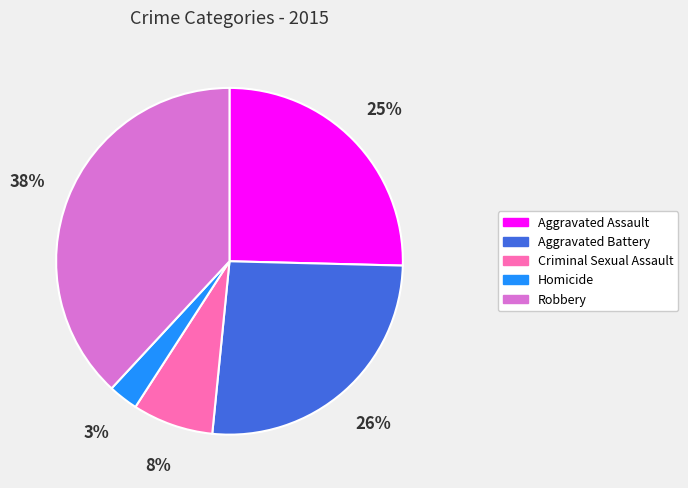

Is the sum of Criminal Sexual Assault and Aggravated Assault greater than half?

No